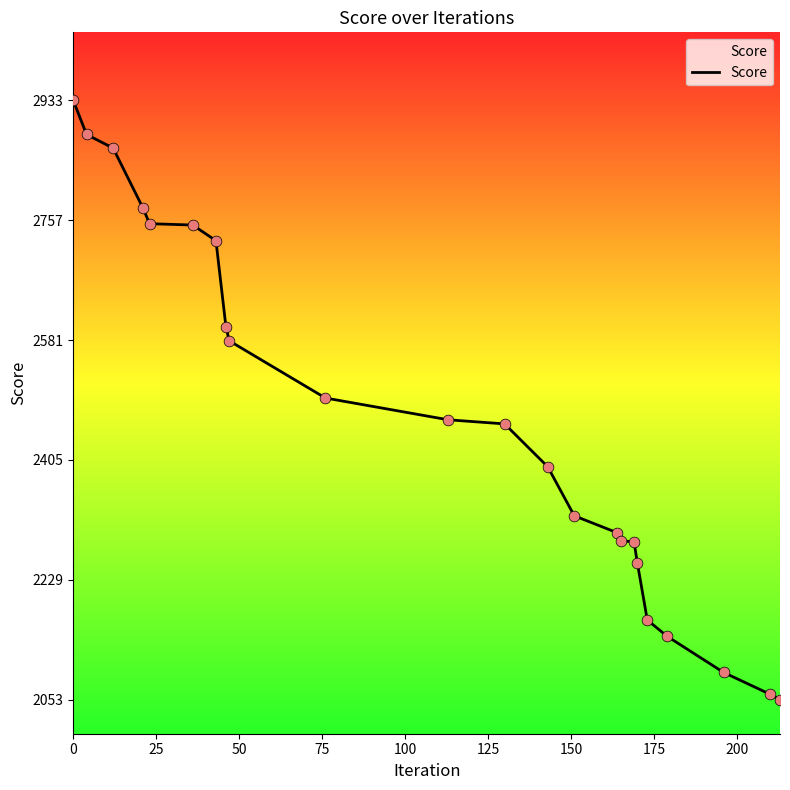

What is the difference between the maximum and minimum values?

880